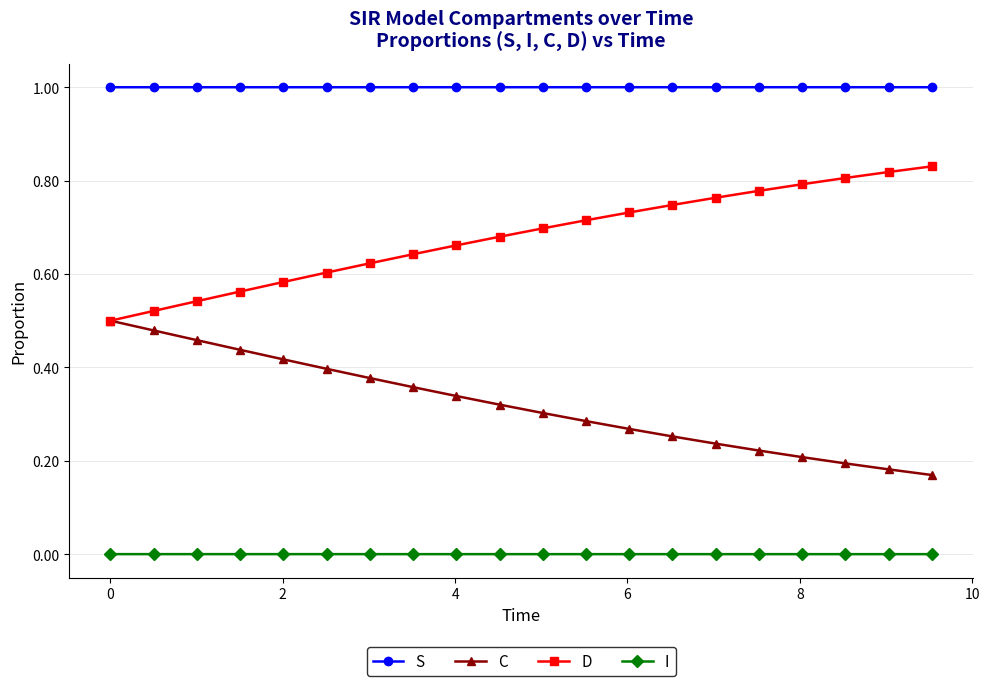

What is the maximum value shown in the chart?

1.0